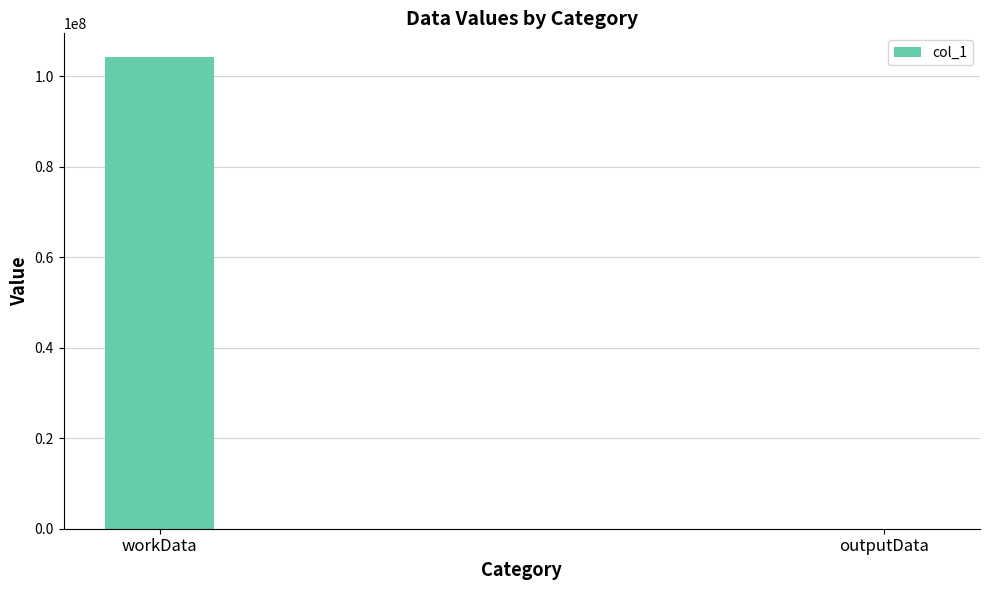

Are the bars horizontal?

No